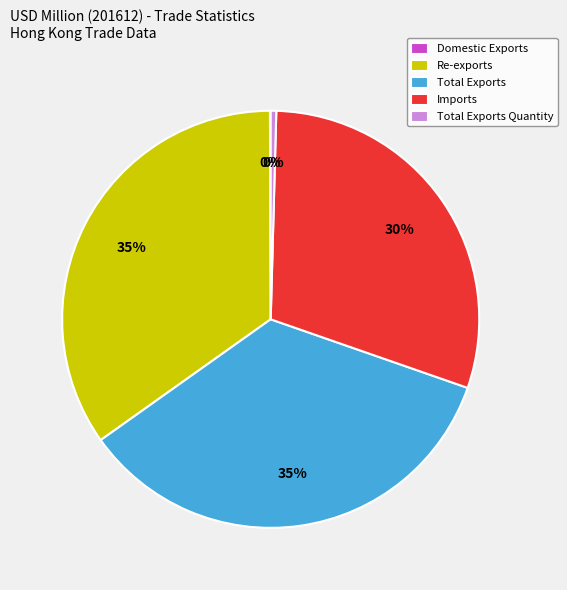

Which has a higher value, Re-exports or Total Exports Quantity?

Re-exports